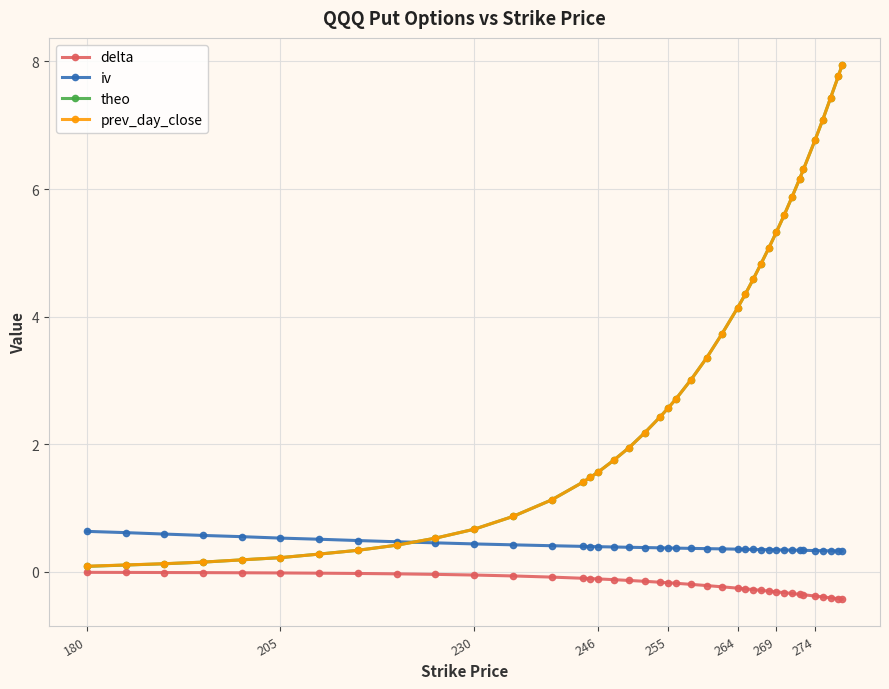

Is this an area chart (filled region under the line)?

No